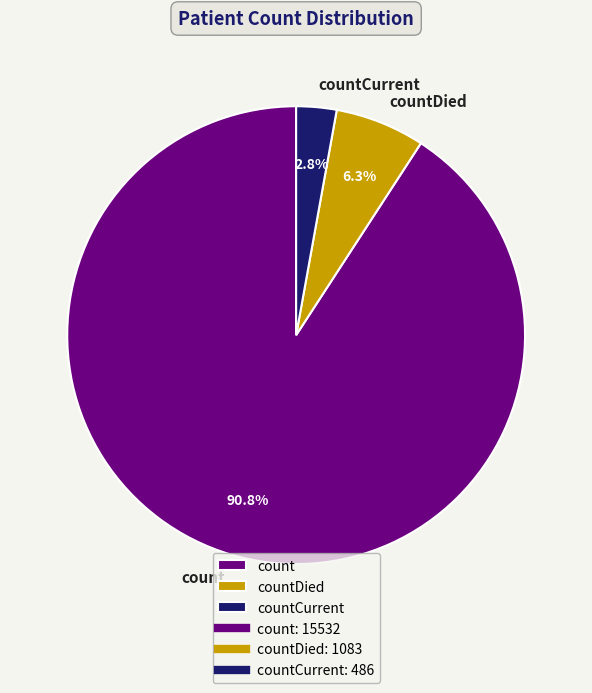

True or false: count accounts for 91% of the total.

True